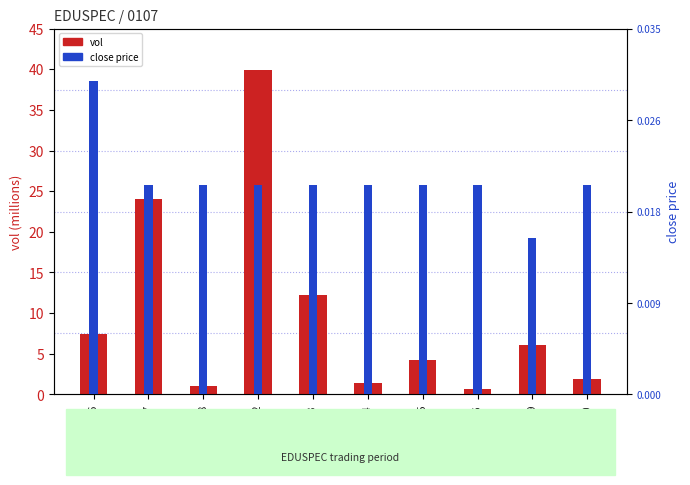

What is the label of the 6th bar from the right?

2020-03-03